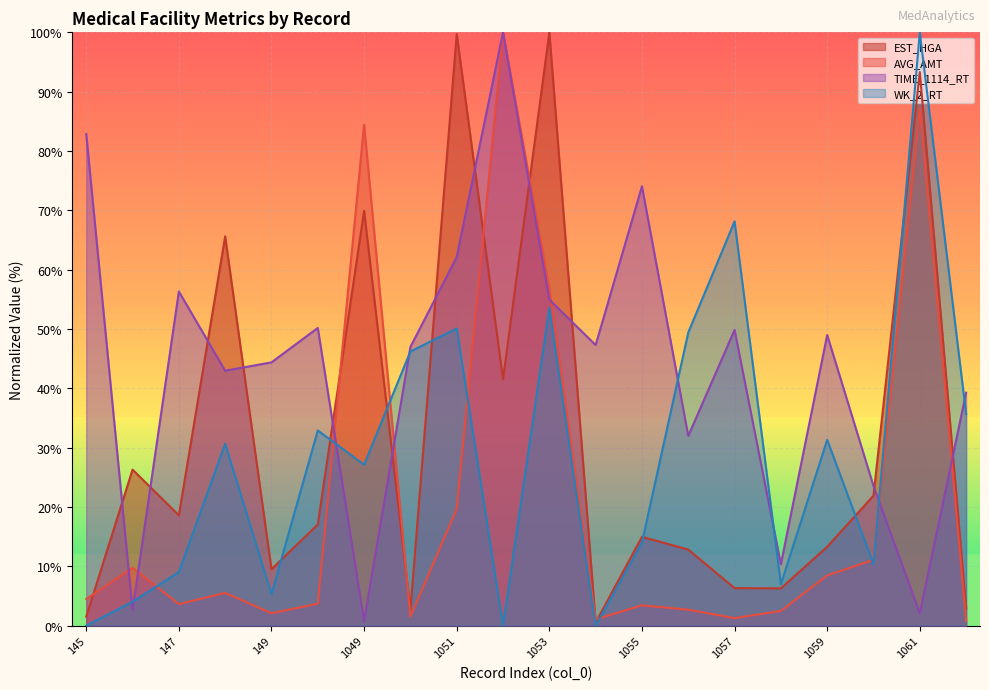

What is the sum of all TIME_1114_RT values?

871.4